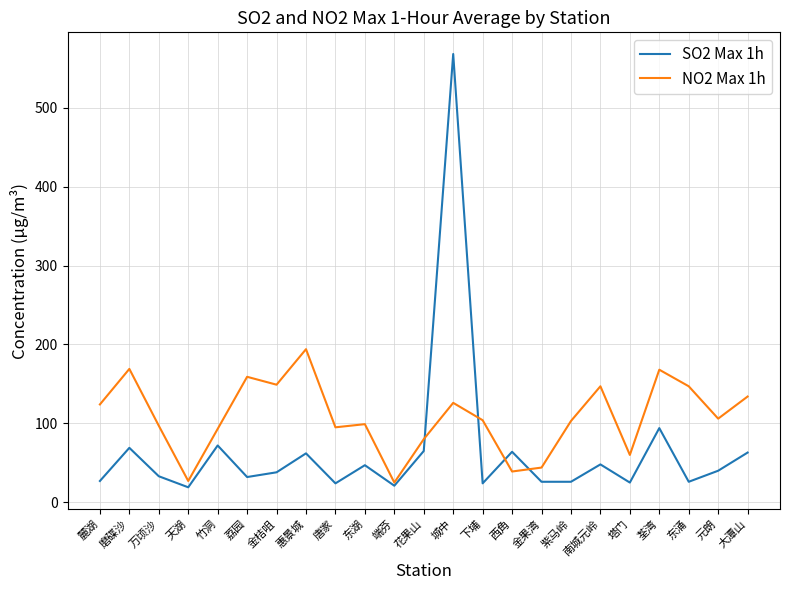

True or false: SO2 Max 1h has a value of 123 at 竹洞.

False